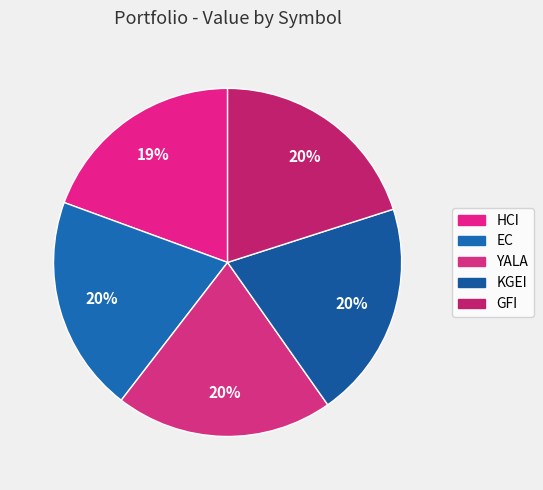

To the nearest percent, what is the average slice percentage?

20%